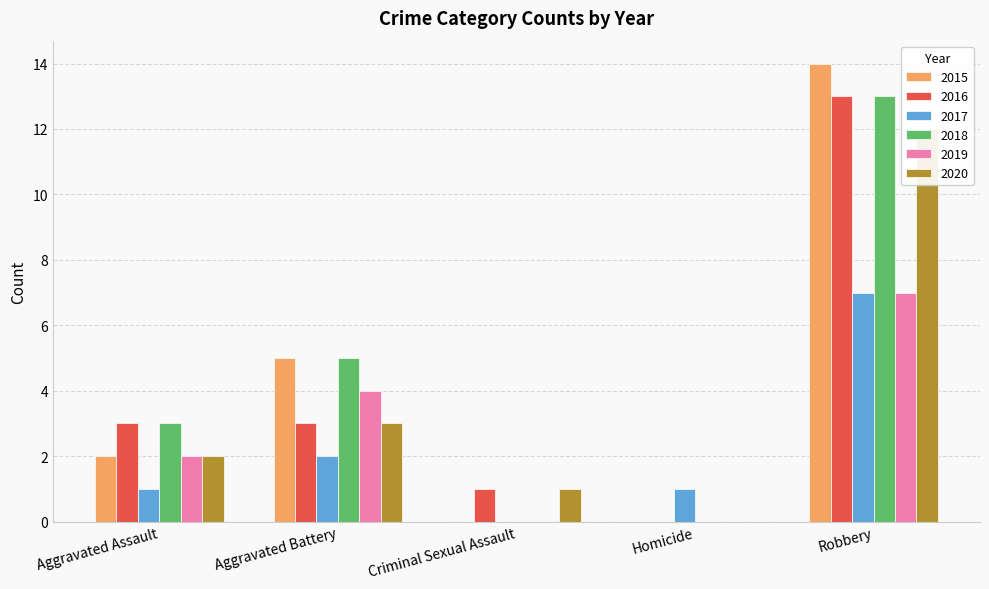

Between Aggravated Assault and Robbery, which is larger?

Robbery